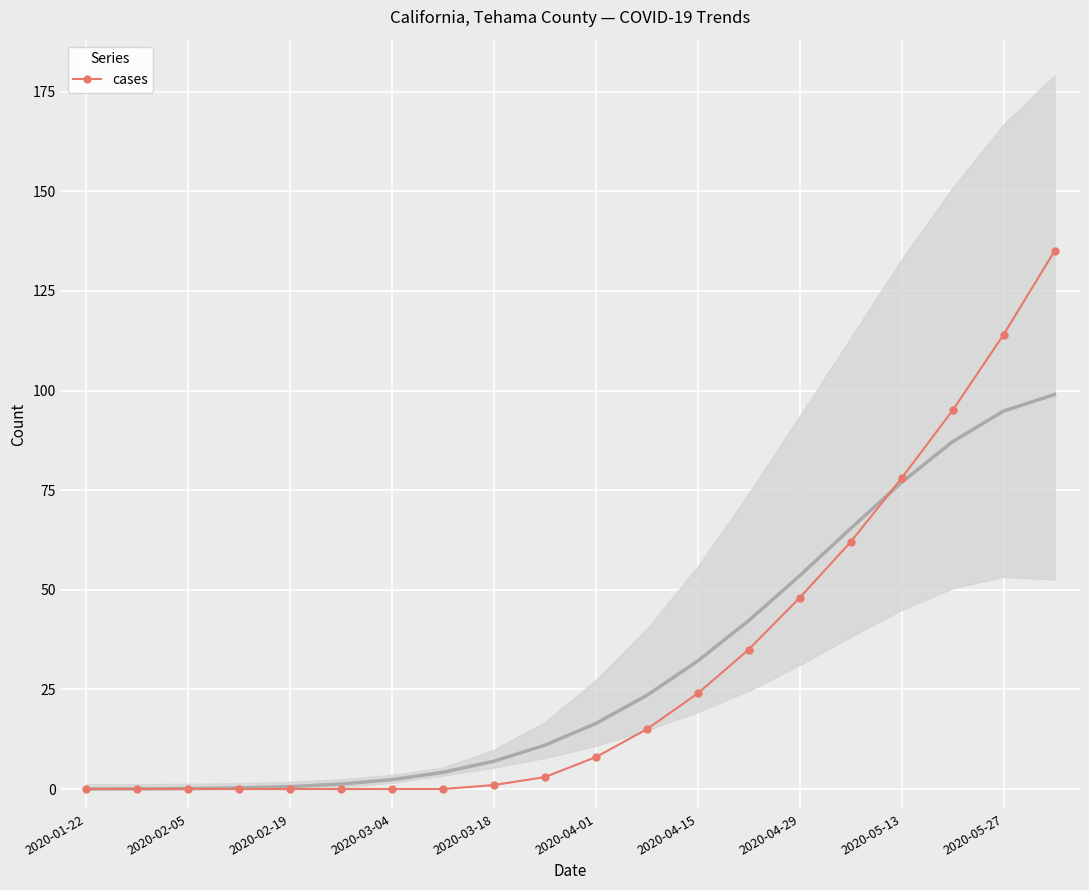

Is it true that cases equals 0 at 2020-03-04?

True